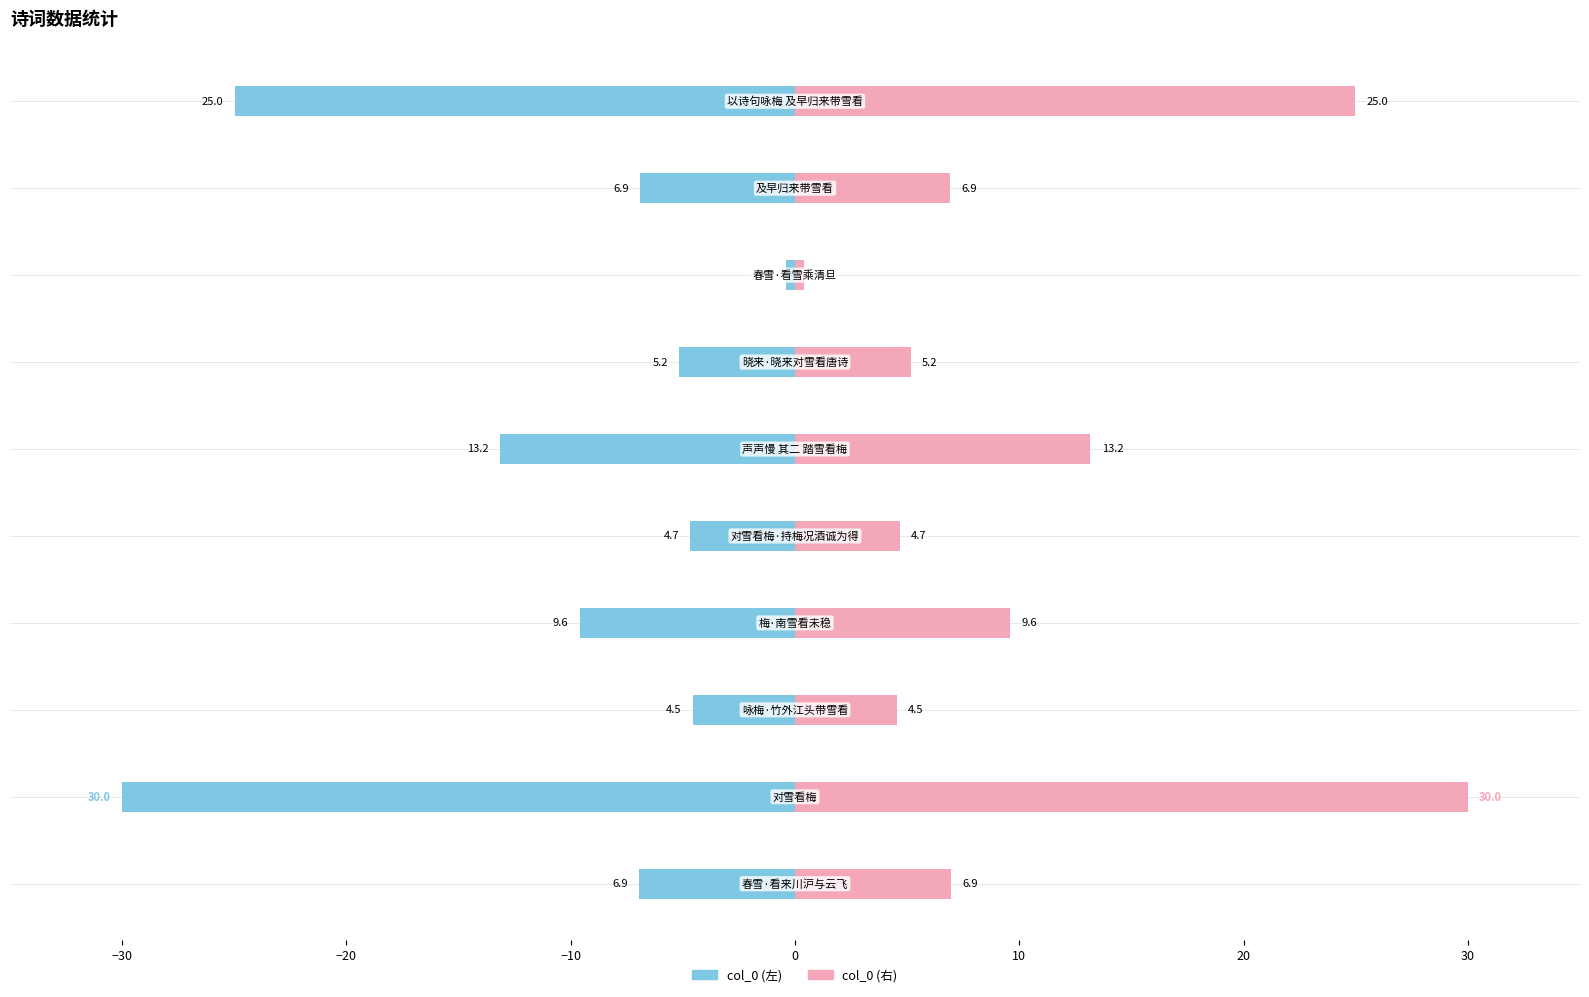

Reading left to right, transcribe all the data shown in this chart.

col_0 (左): -6.9	-30.0	-4.5	-9.6	-4.7	-13.2	-5.2	-0.4	-6.9	-25.0
col_0 (右): 6.9	30.0	4.5	9.6	4.7	13.2	5.2	0.4	6.9	25.0